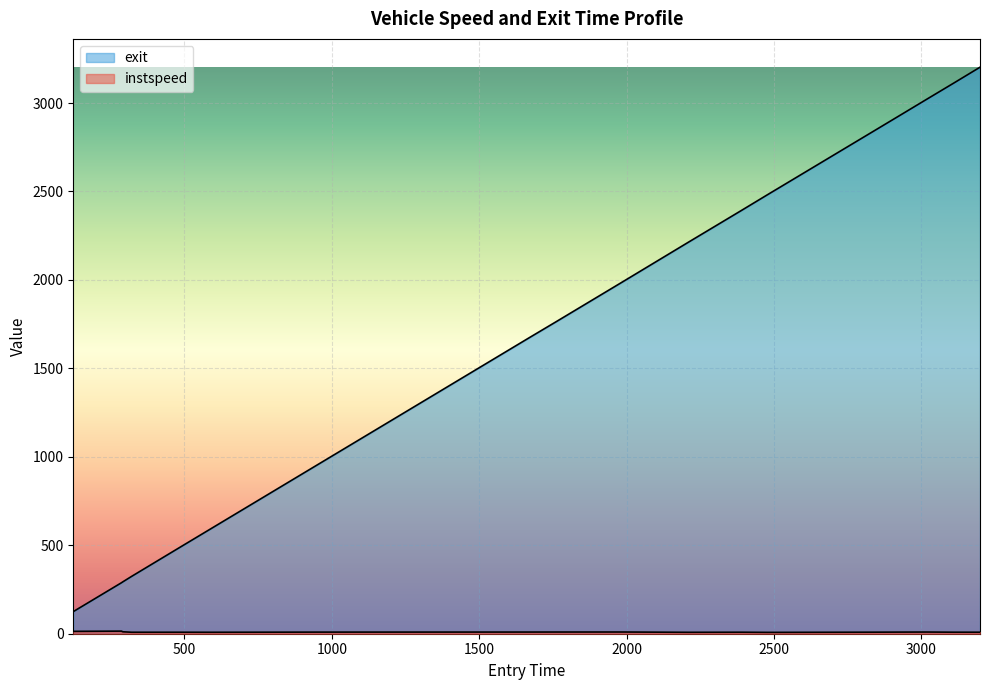

How many interior local peaks does the instspeed series have?

5